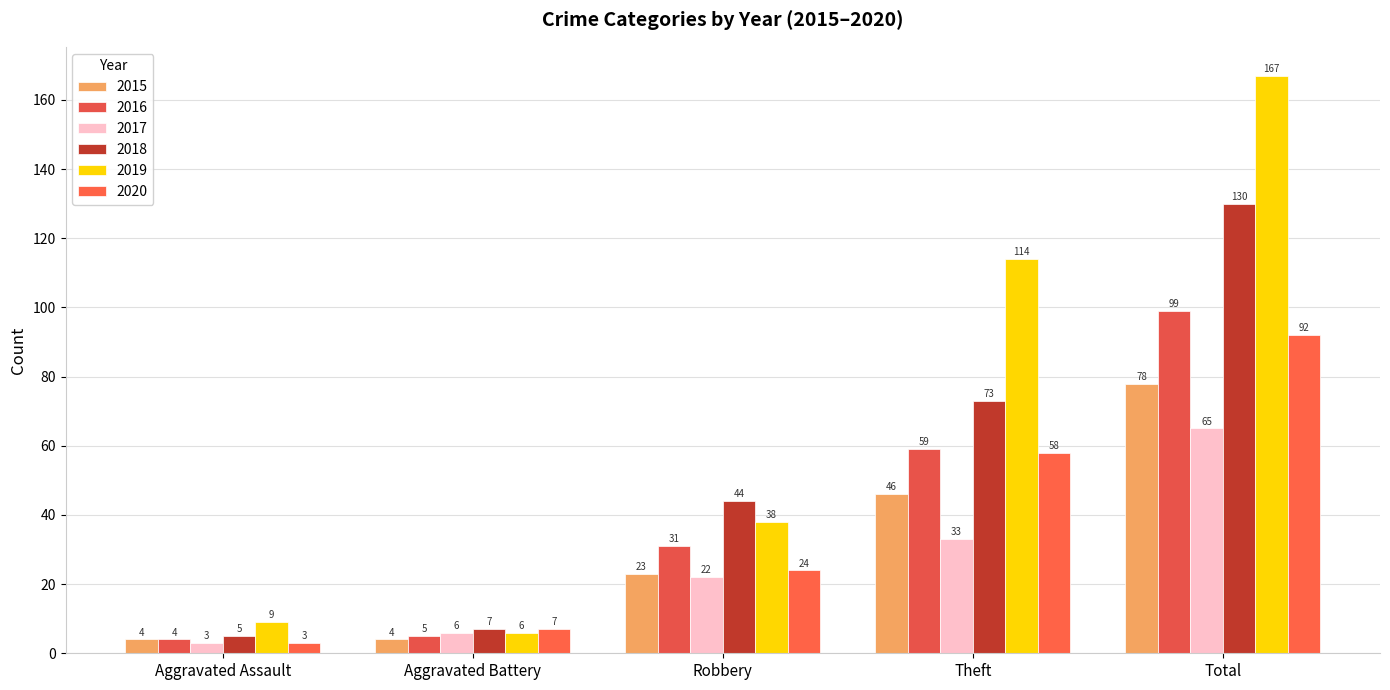

What position from the right is Total?

1